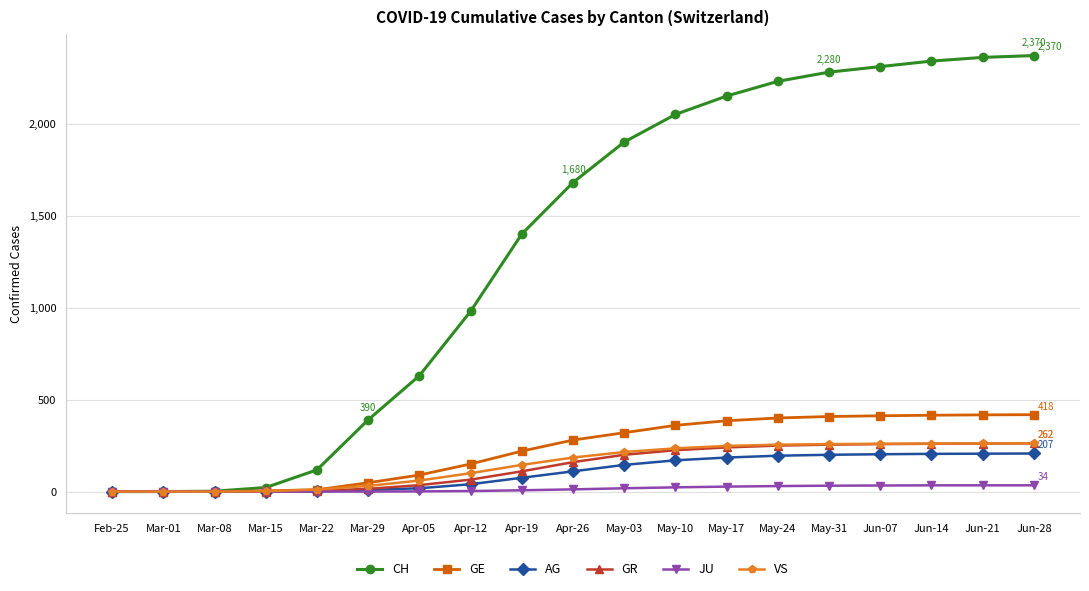

What is the label of the 8th point from the left?

Apr-12